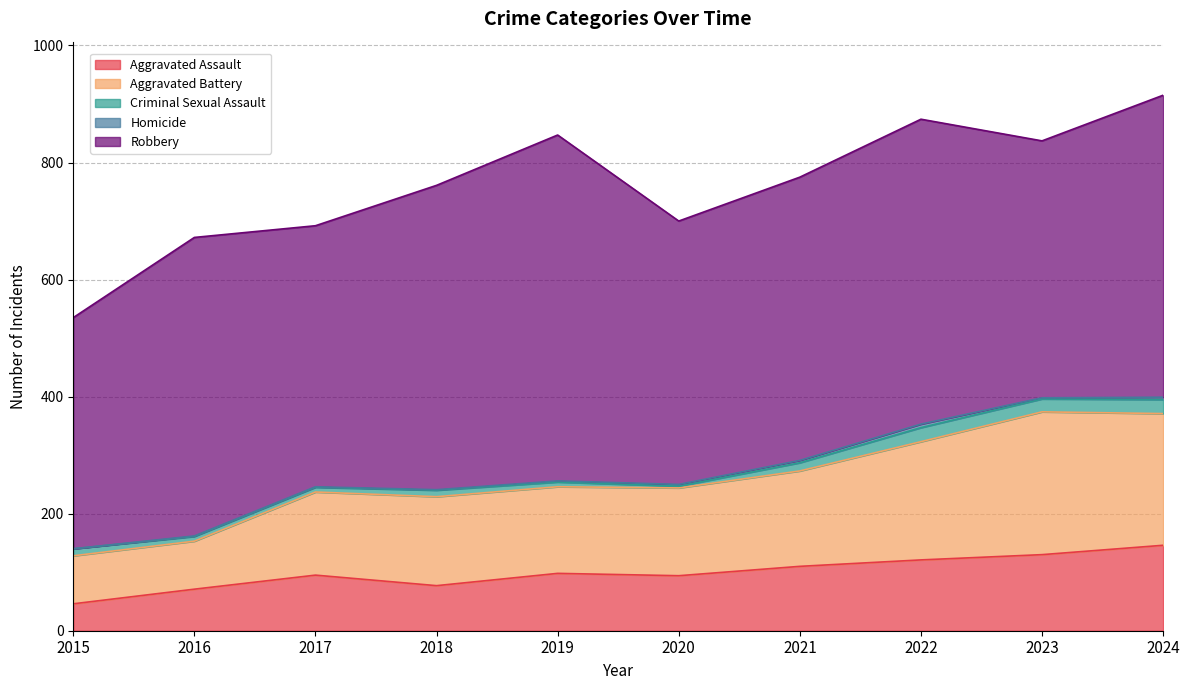

At which category is the sum across all series the highest?

2024